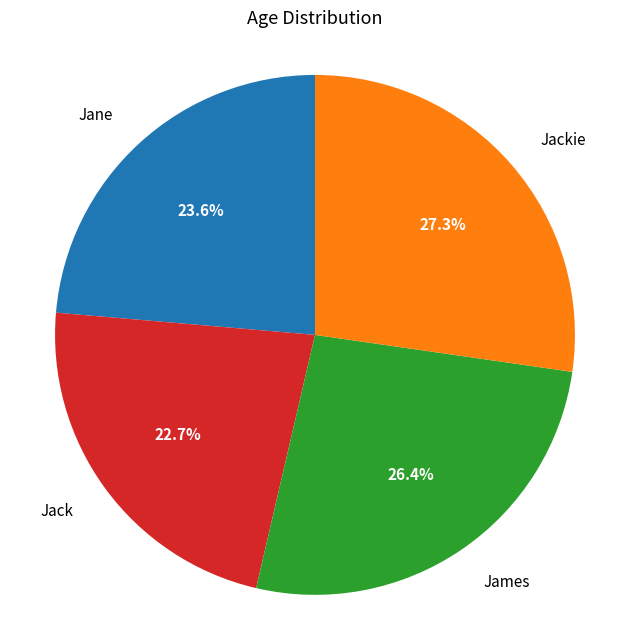

How much of the chart is everything except Jackie?

72.7%